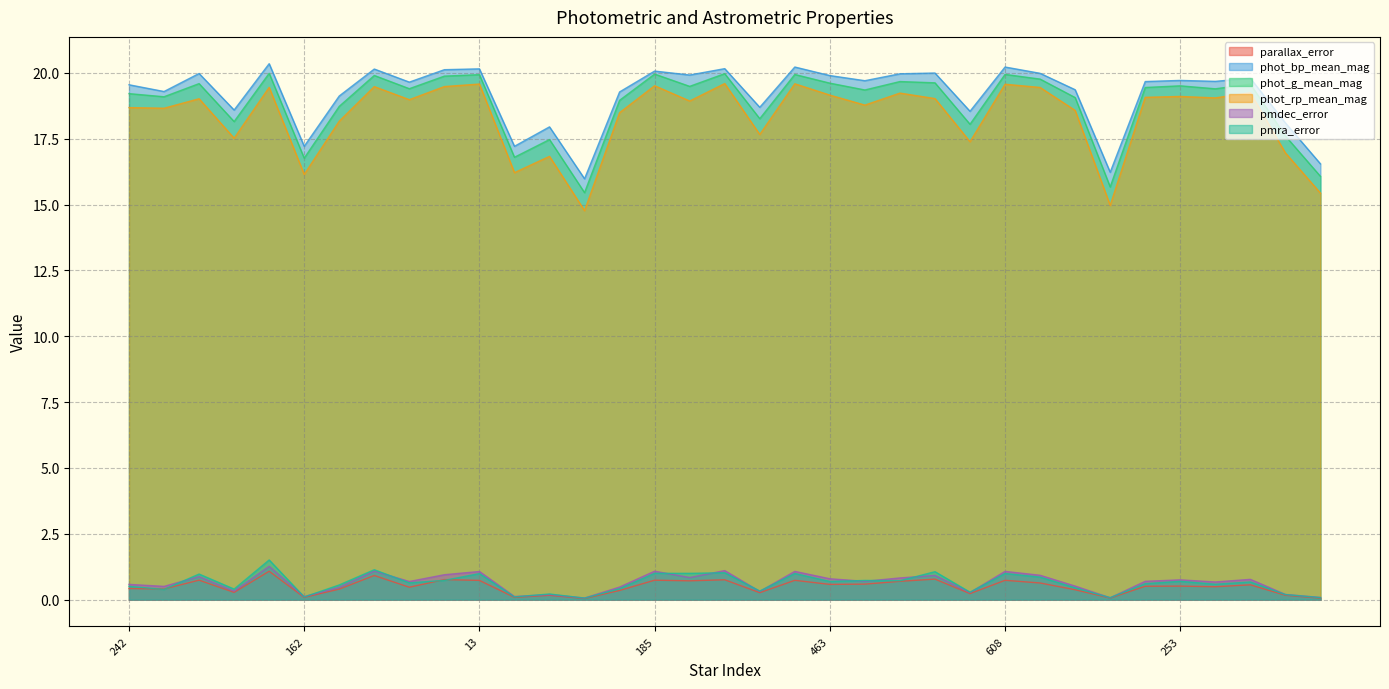

How many interior local valleys does the phot_bp_mean_mag series have?

12